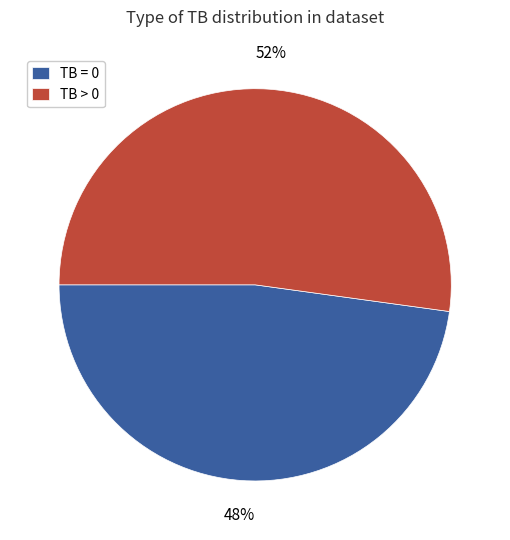

To the nearest percent, what percentage of the pie is TB > 0?

52%